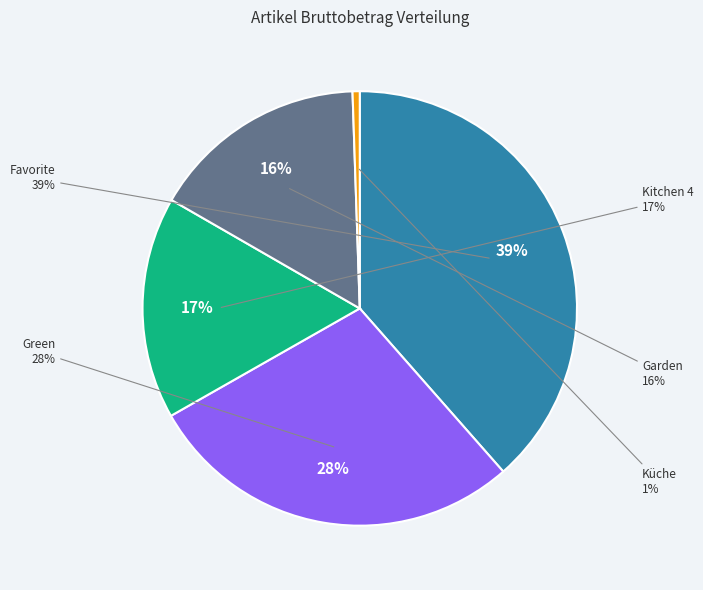

The Küche slice represents 11% of the pie. True or false?

False